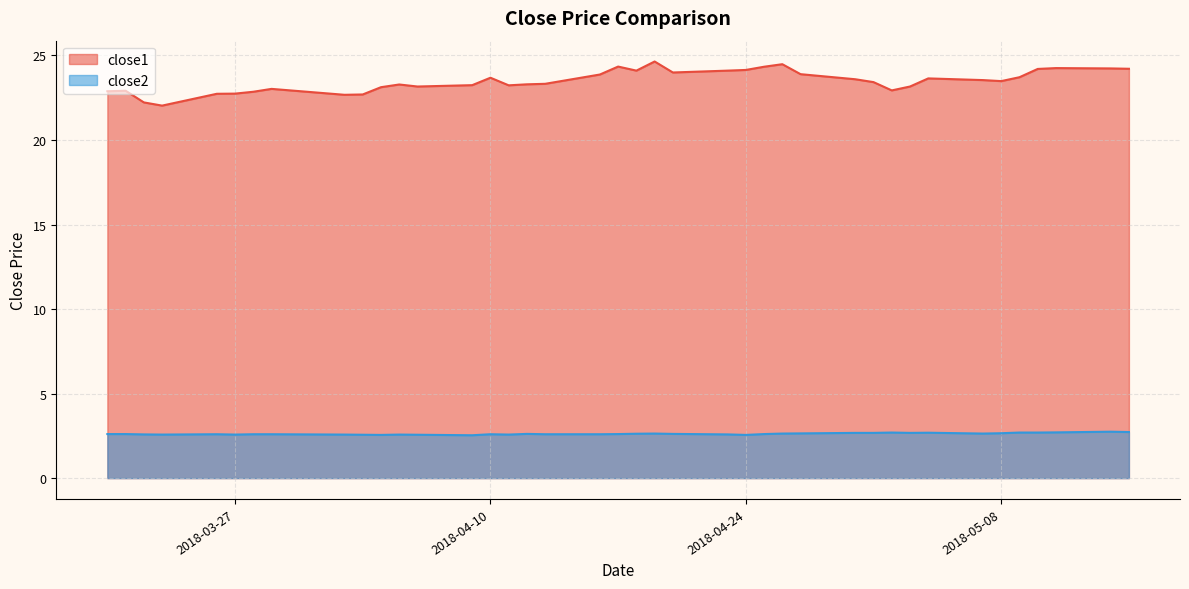

What is the value of the close1 point at the 25th from the left?

24.1